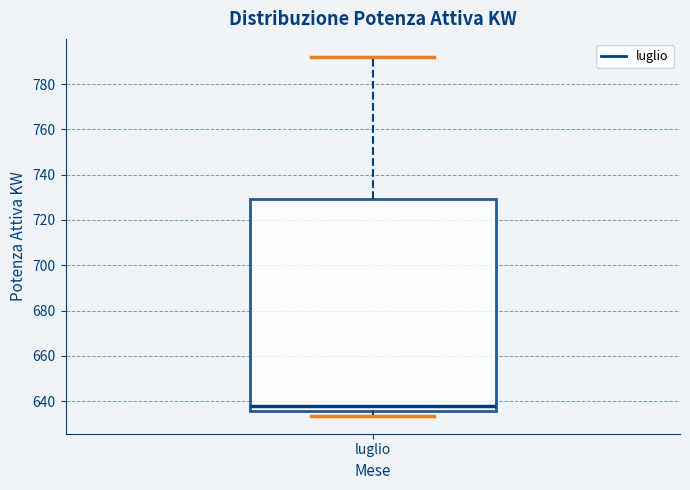

Where does the median line of the box for luglio sit on the y-axis? The values are not printed on the chart, so give them approximately, as read against the axis.

638